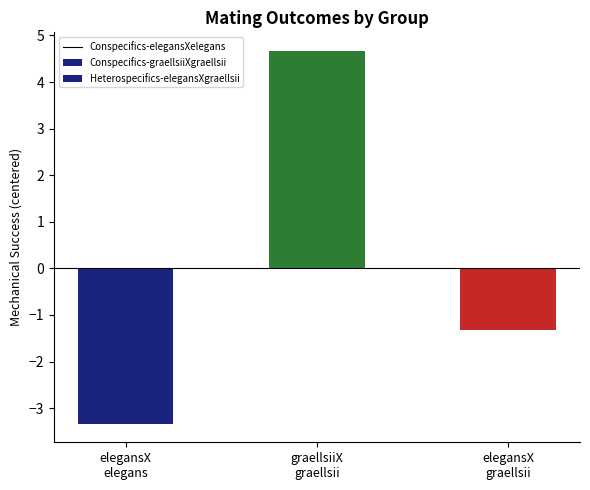

What is the maximum value shown in the chart?

4.7